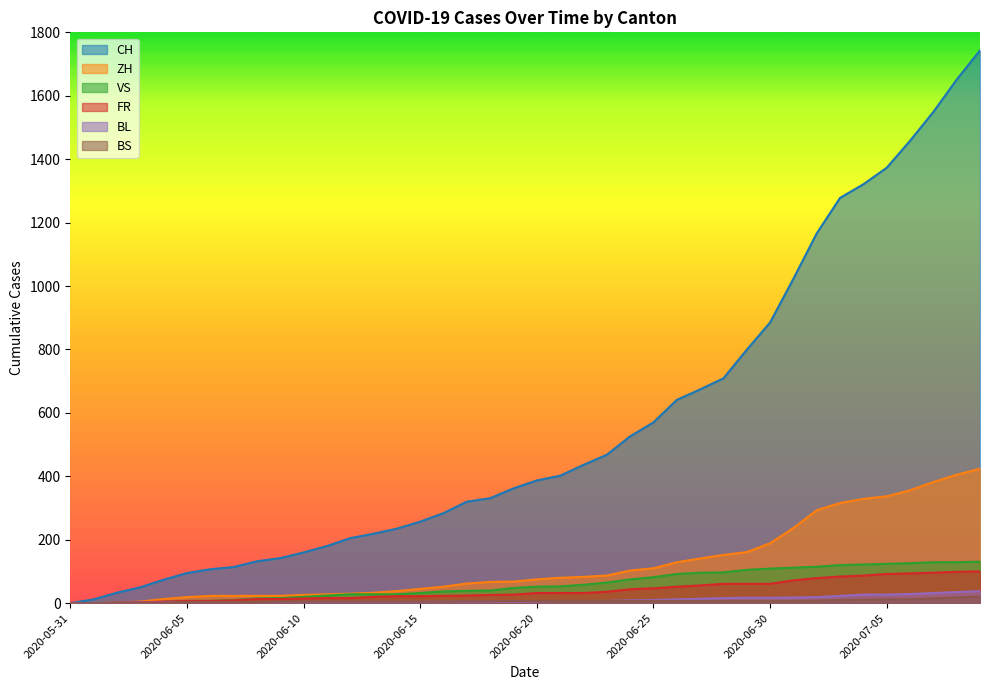

Where does the BL series first go above 6?

2020-06-21